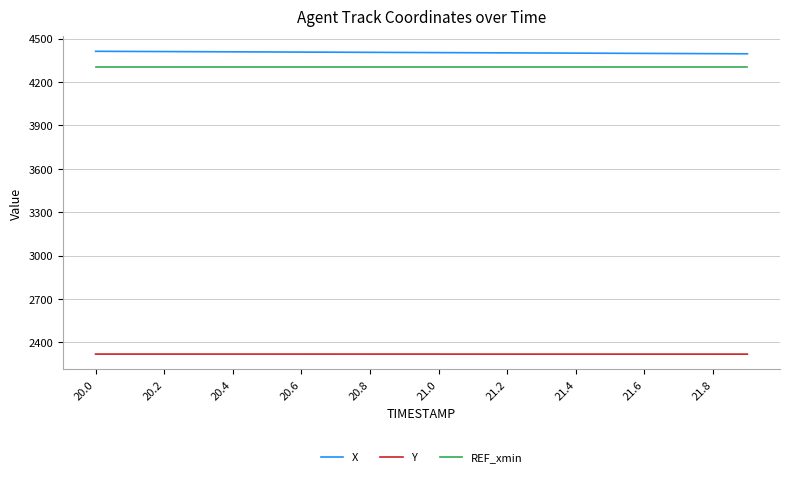

What is the lowest value of the Y series?

2318.4